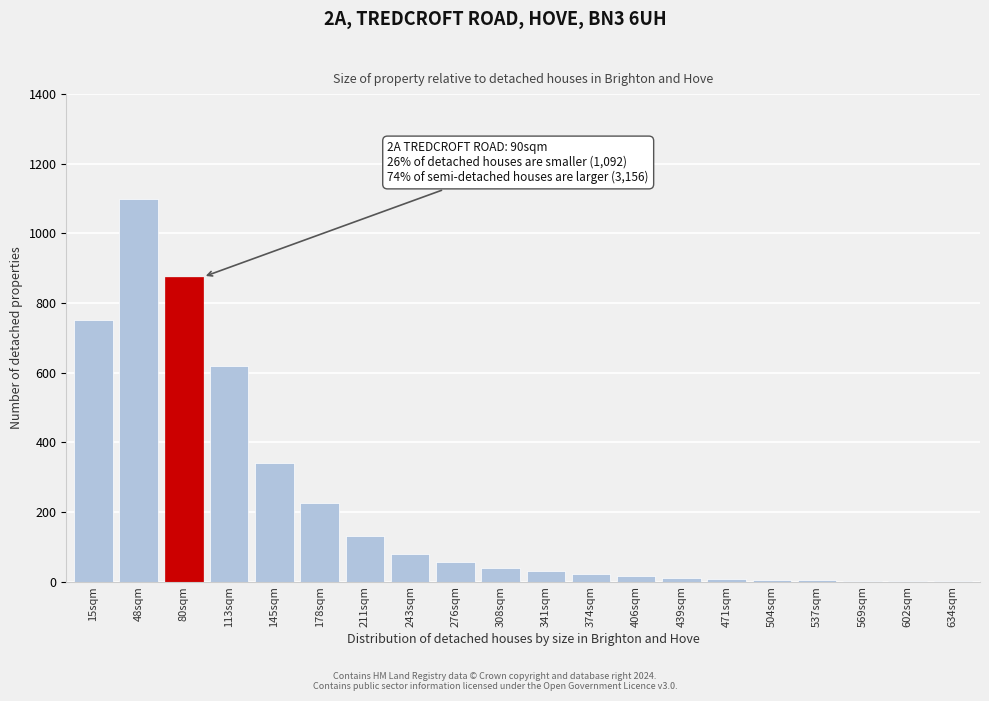

Where is the data nearest to the value 550?

113sqm